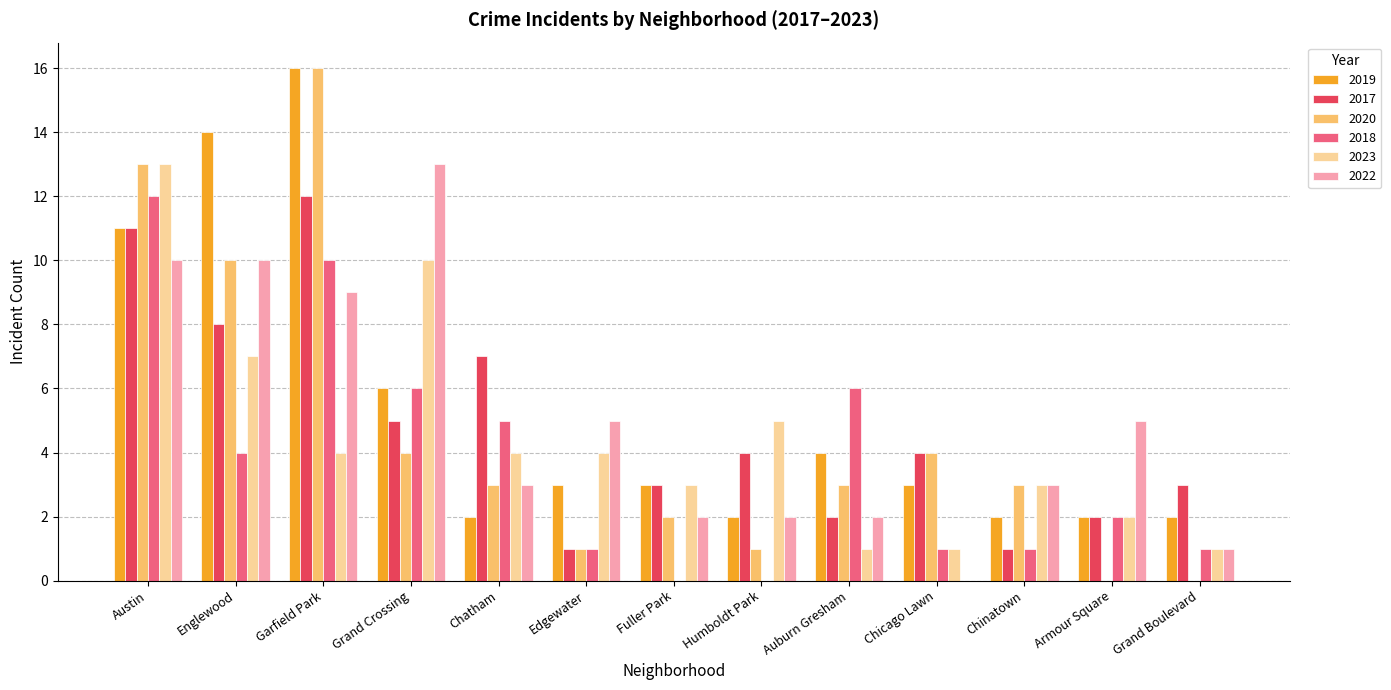

The value of 2018 at Grand Crossing is 6. True or false?

True